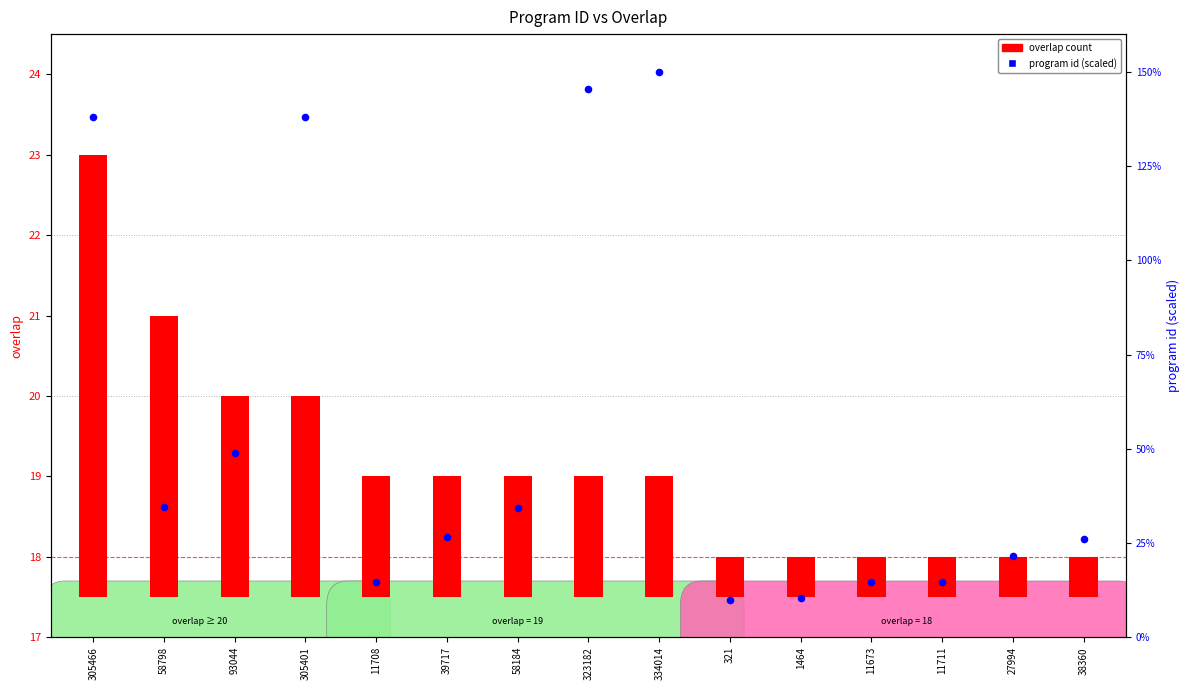

Which series reaches the minimum Y coordinate?

program id (scaled)